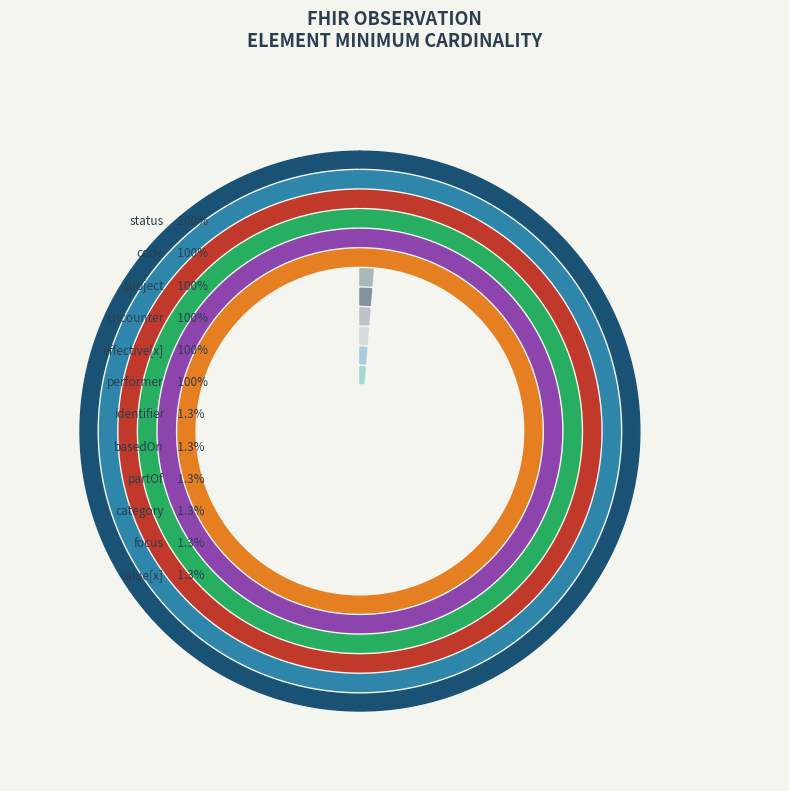

Is Observation.status the majority of the pie?

No